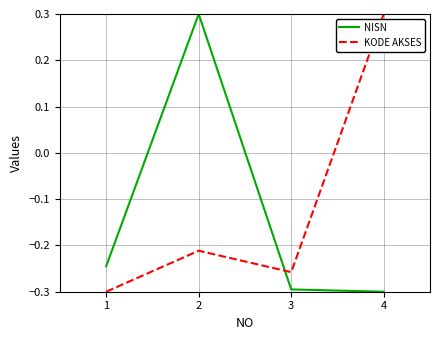

After their last crossing, which series has the higher values: KODE AKSES or NISN?

KODE AKSES